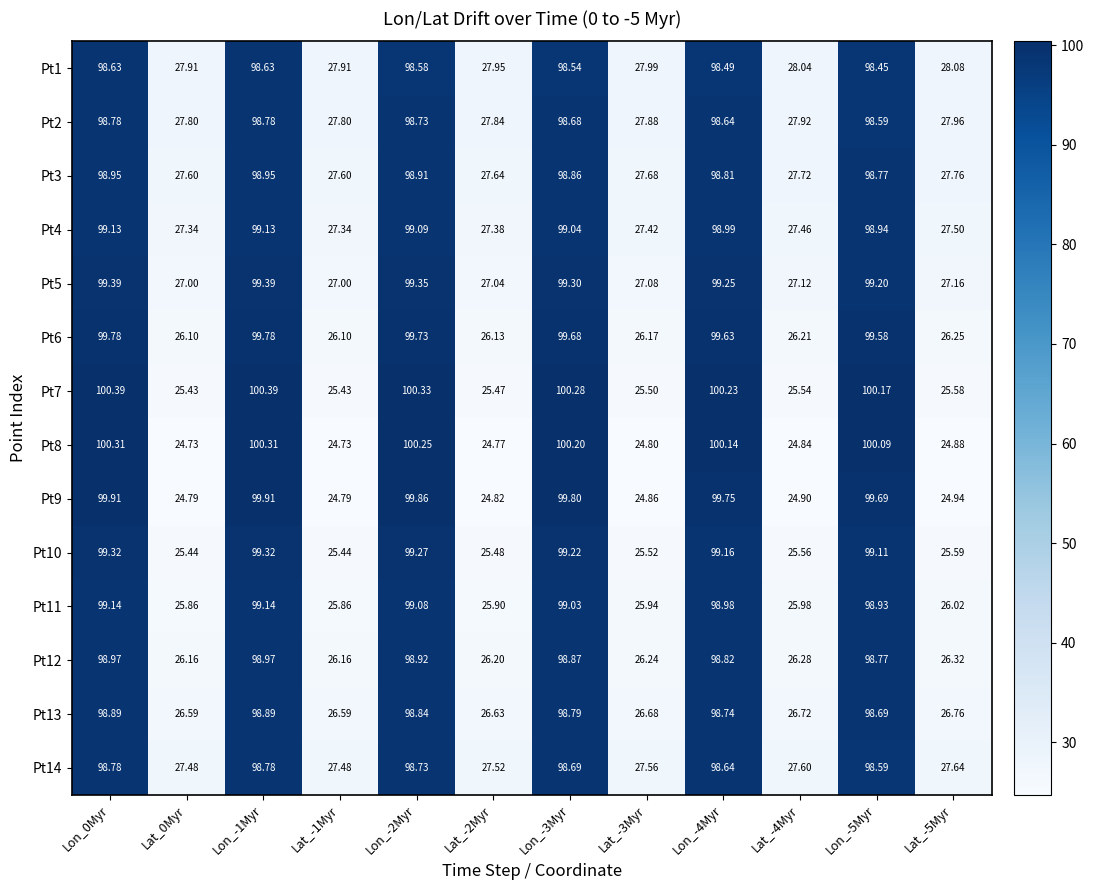

Rank the series at Lat_-4Myr from lowest to highest value.

Pt8, Pt9, Pt7, Pt10, Pt11, Pt6, Pt12, Pt13, Pt5, Pt4, Pt14, Pt3, Pt2, Pt1